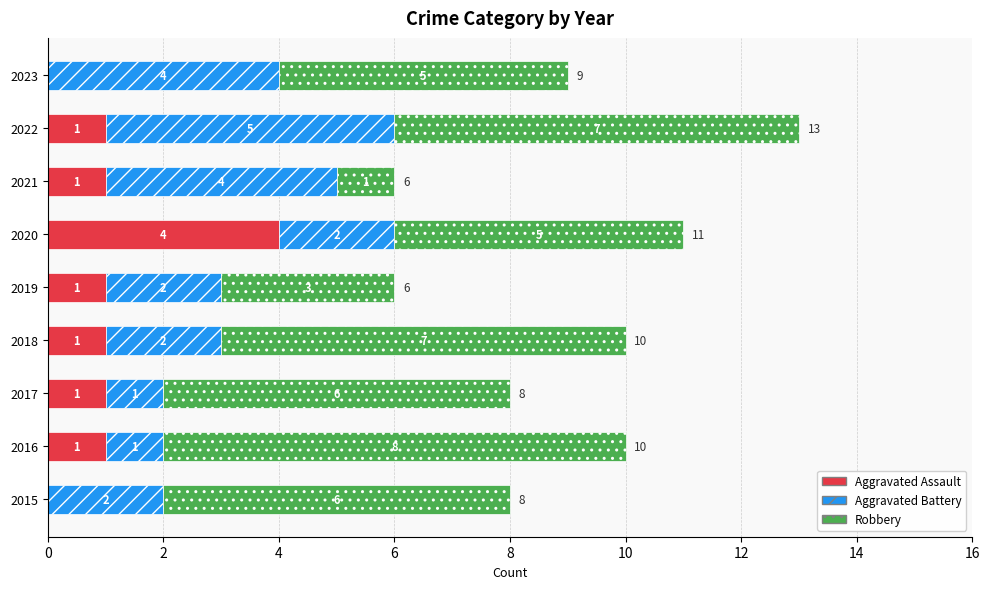

True or false: Aggravated Assault has a value of 1 at 2019.

True